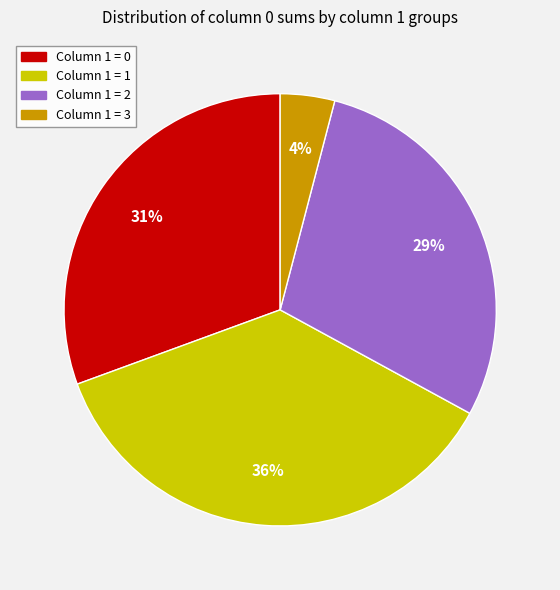

The Column 1 = 2 slice represents 34% of the pie. True or false?

False